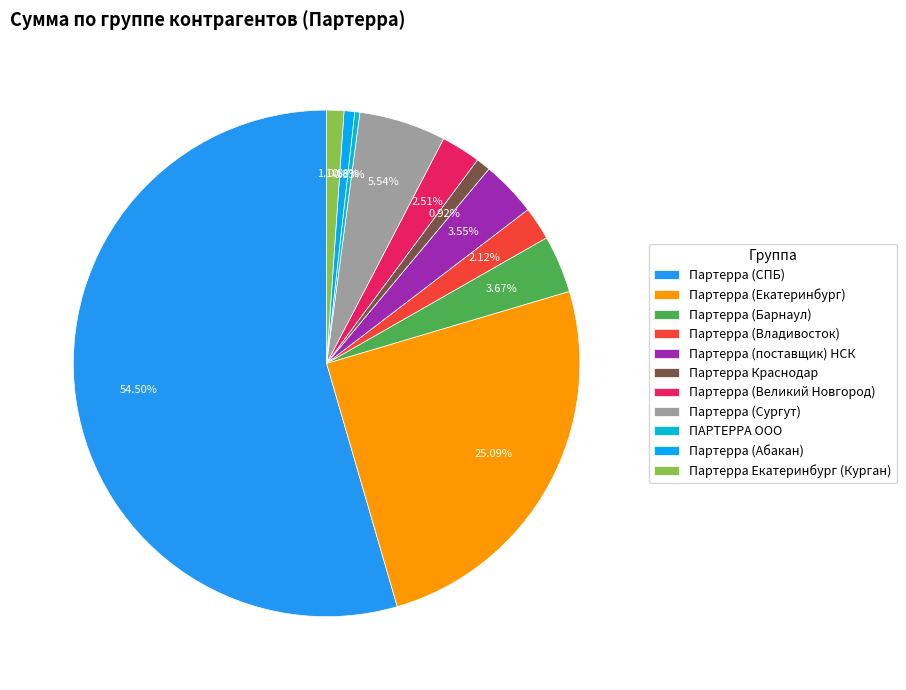

What is the majority slice?

Партерра (СПБ)